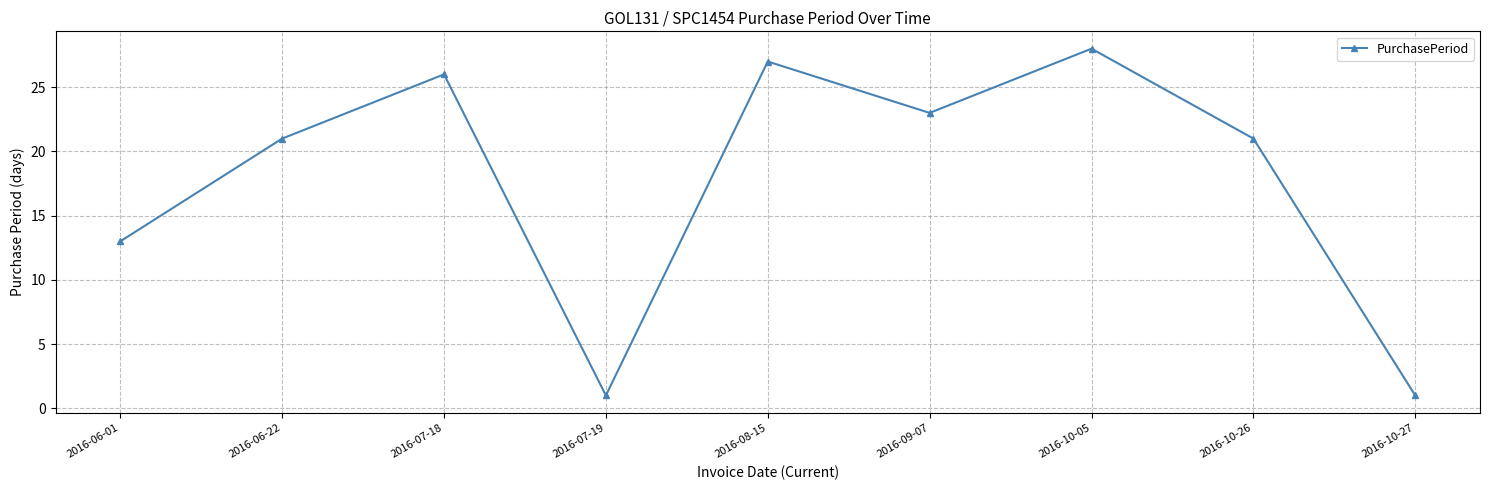

What is the difference between the maximum and minimum values?

27